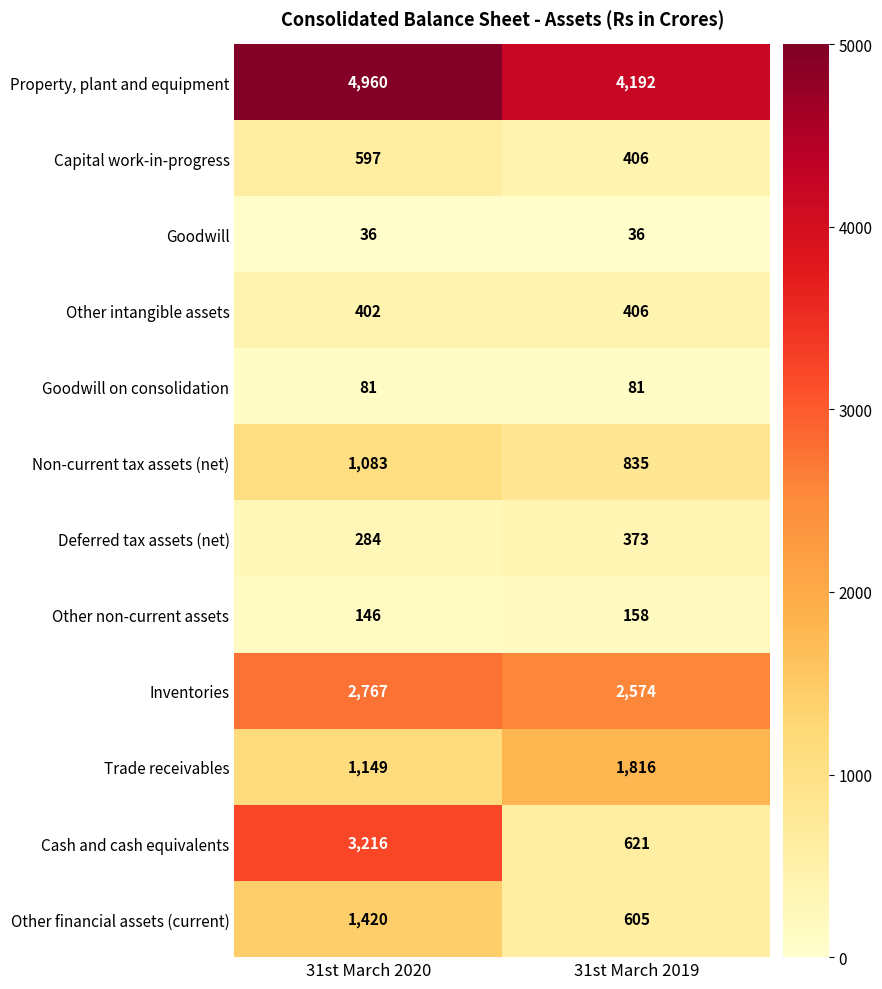

Read the Capital work-in-progress value at 31st March 2019, to the nearest 10.

410